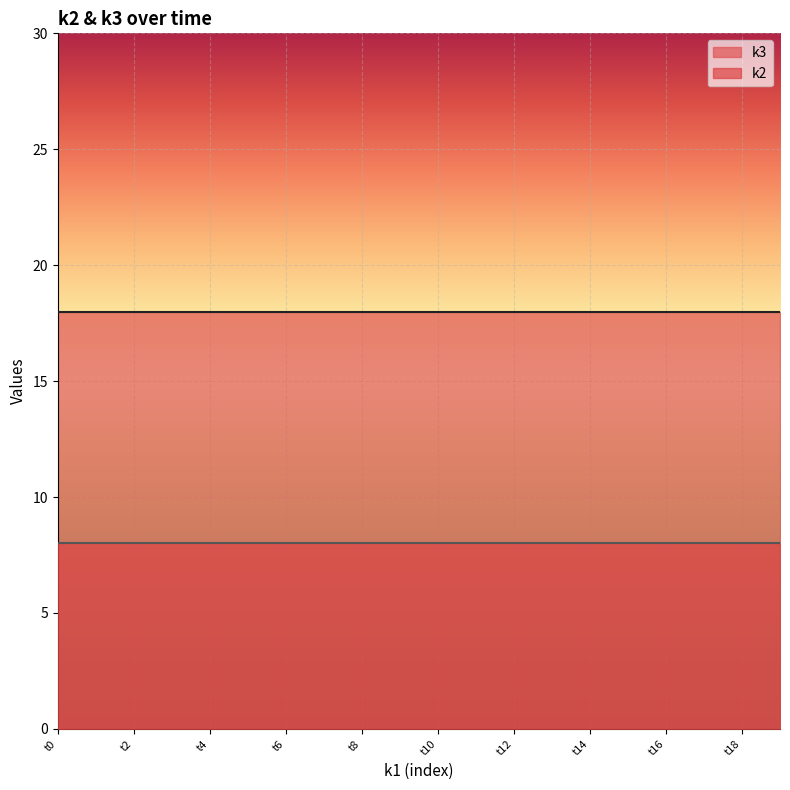

True or false: k3 and k2 cross at least once.

False